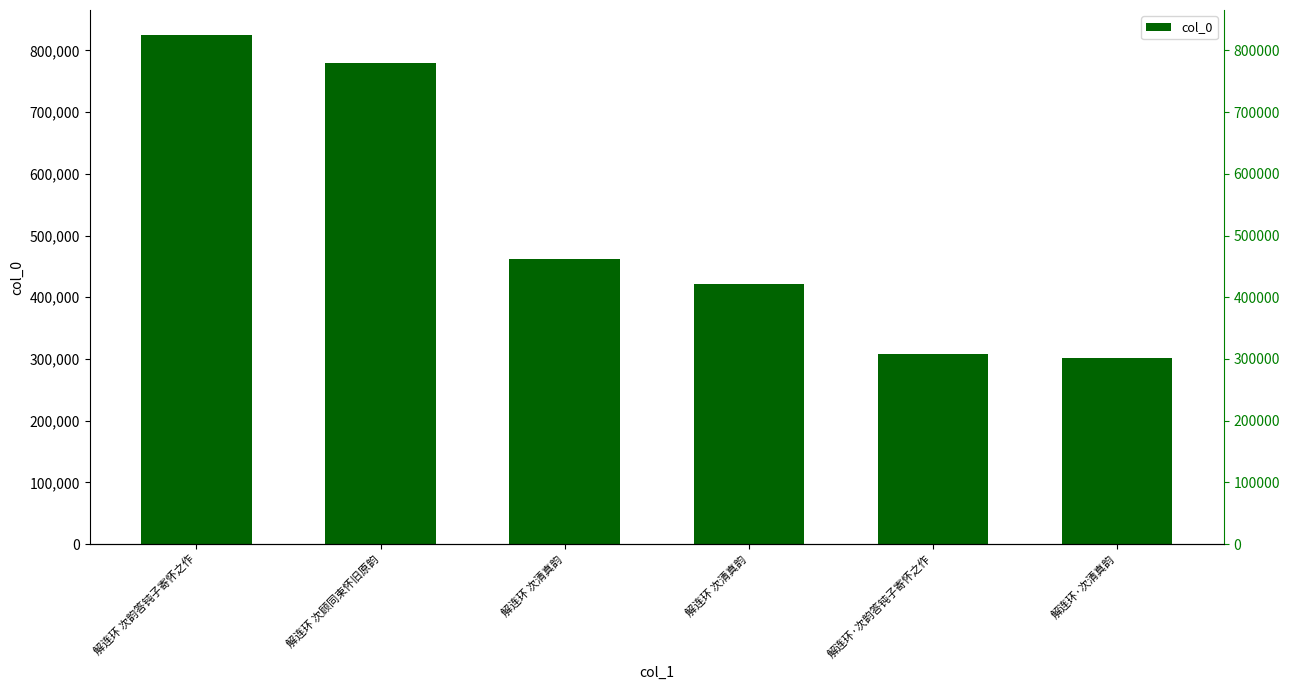

Rank the categories by value from highest to lowest.

解连环 次韵答钝子寄怀之作, 解连环 次顾同束怀旧原韵, 解连环 次清真韵, 解连环 次清真韵, 解连环·次韵答钝子寄怀之作, 解连环·次清真韵